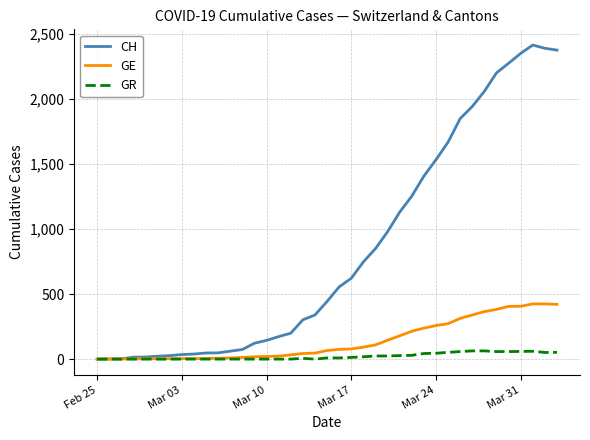

Which series has the widest spread of values?

CH